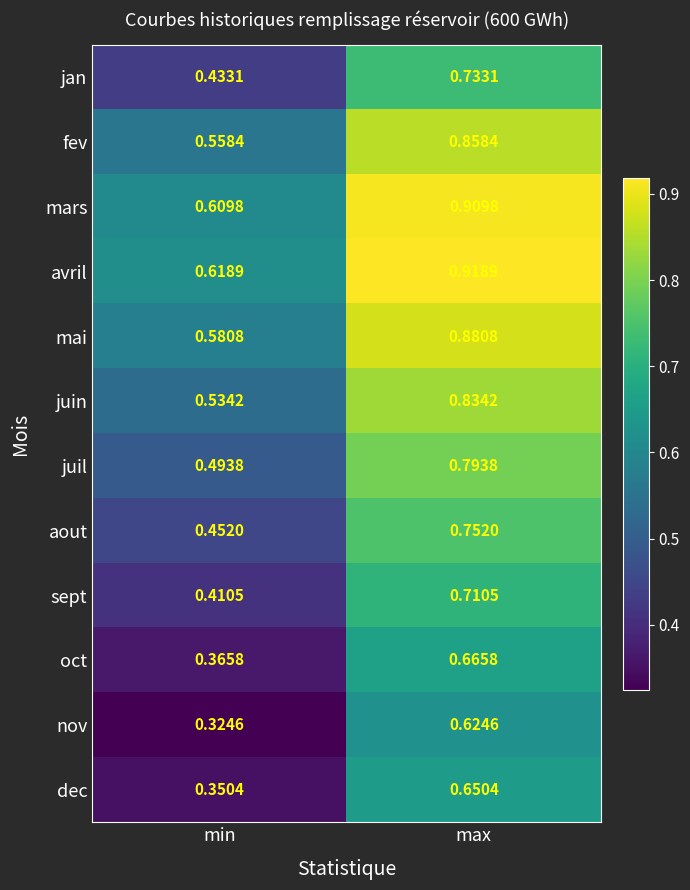

What is the total value across all series at min?

5.7